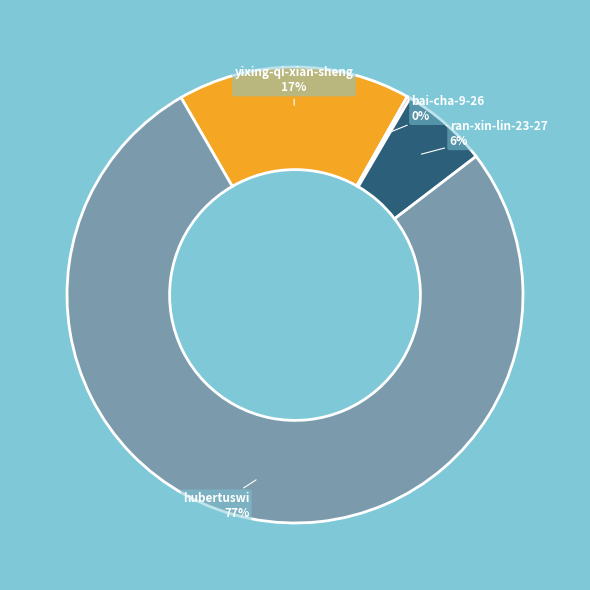

To the nearest percent, what is the difference between the largest and smallest slice percentages?

77%